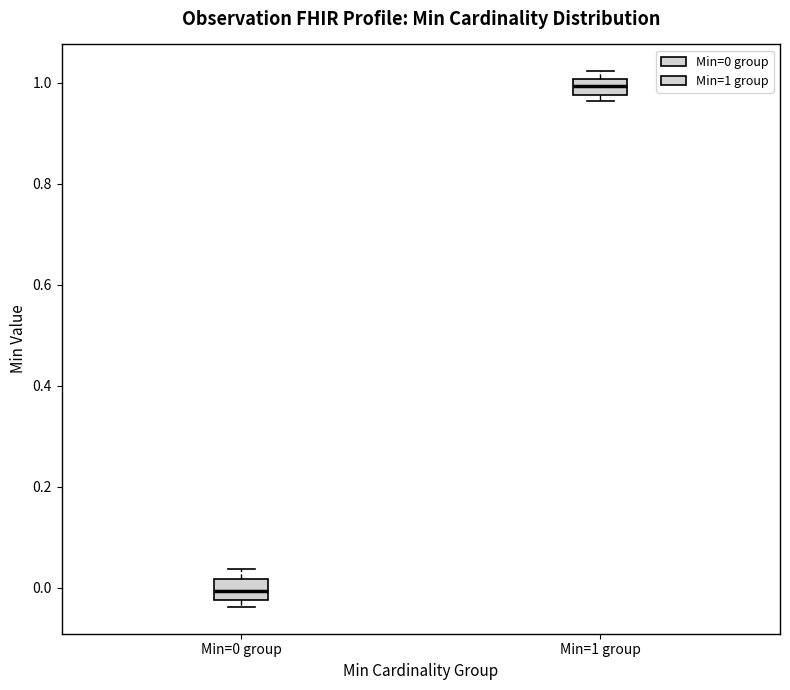

Which box has the lowest median line?

Min=0 group